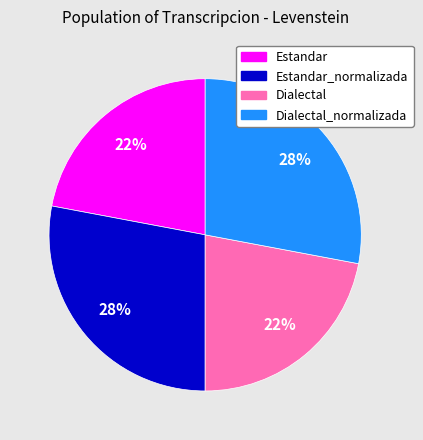

To the nearest percent, what is the combined percentage of Estandar and Estandar_normalizada?

50%